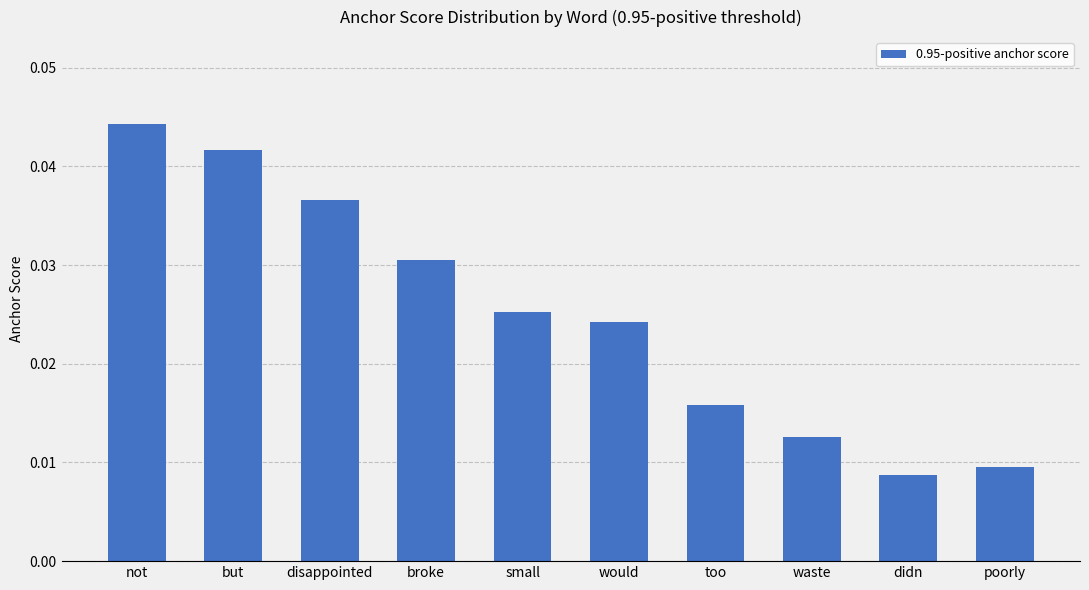

Is it true that the value at but is 0.1?

False